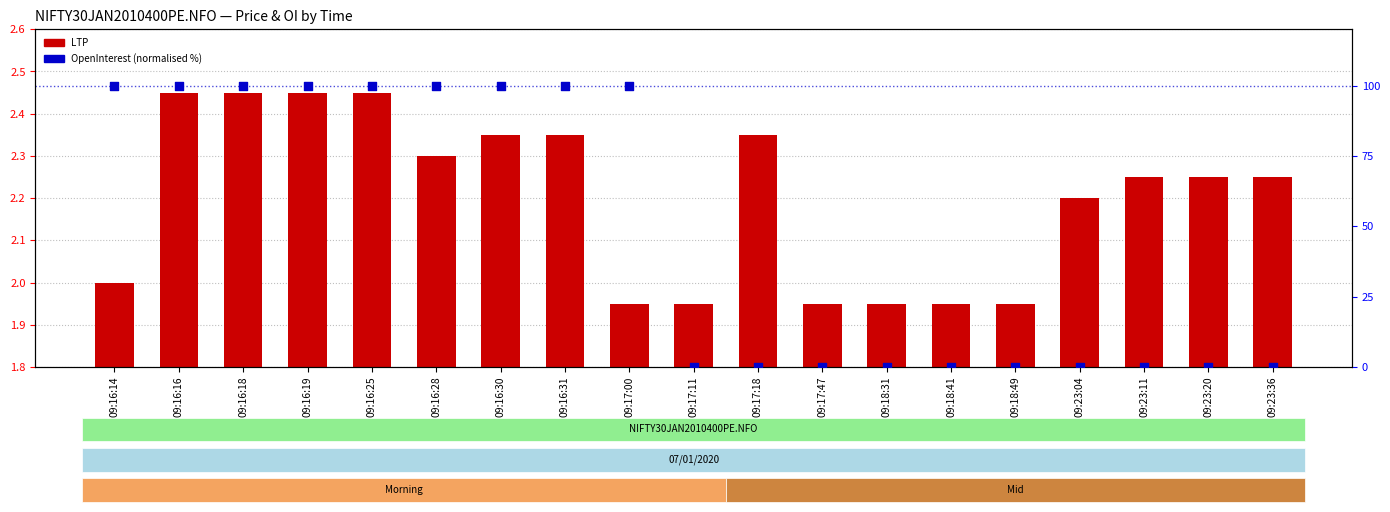

At how many categories does at least one series exceed 52?

9